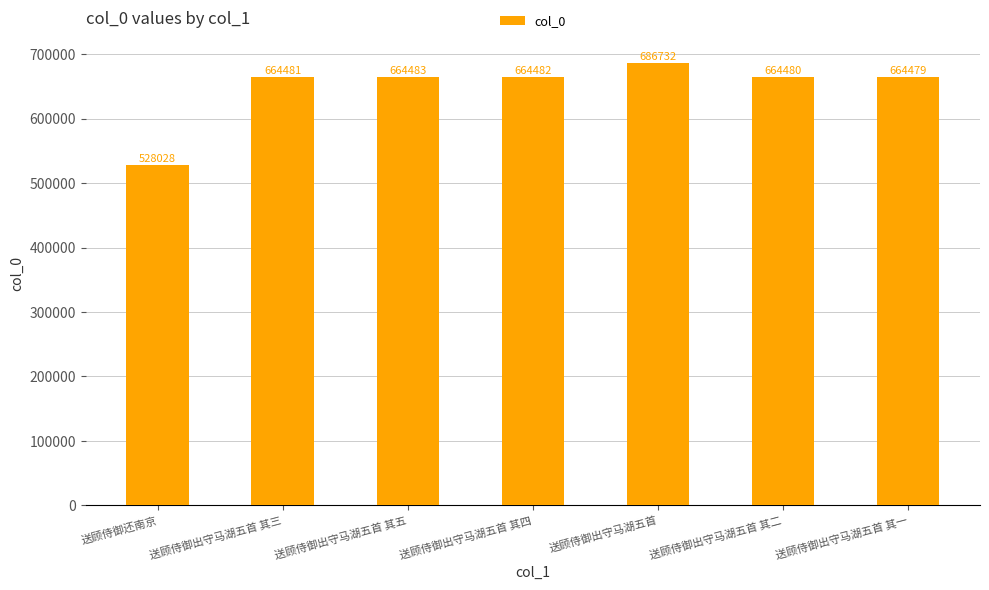

How many distinct data groups are displayed?

1